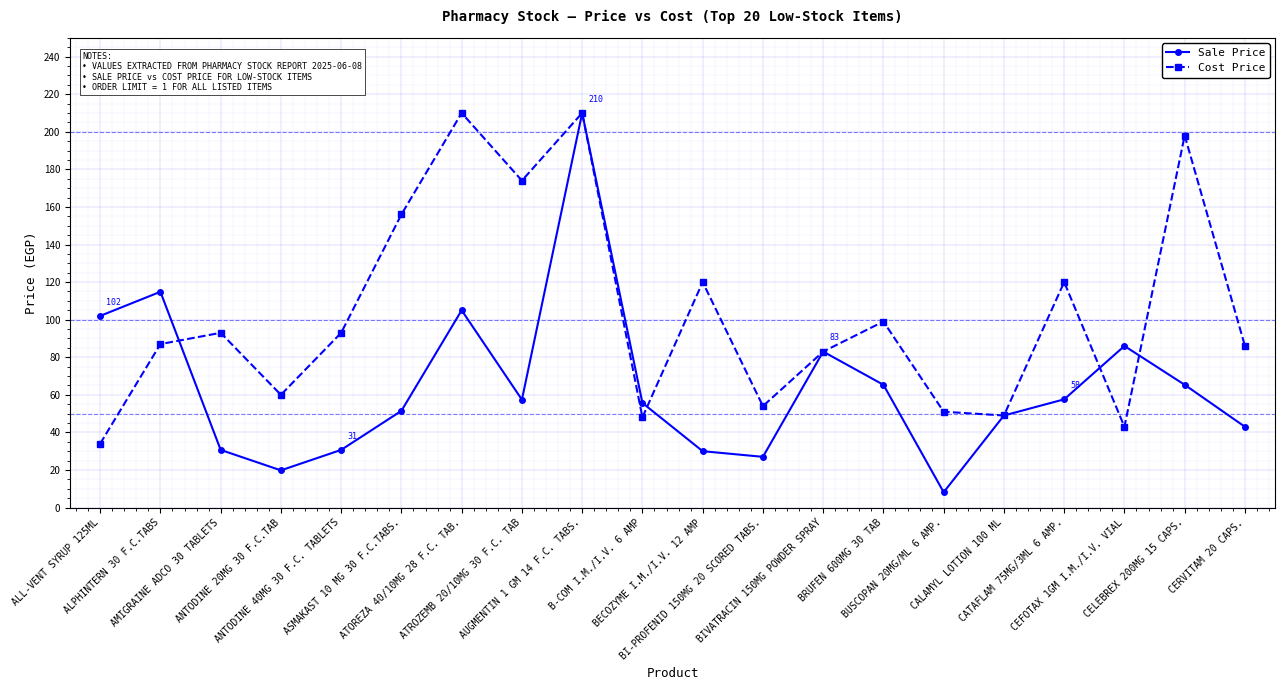

At which category is the sum across all series the highest?

AUGMENTIN 1 GM 14 F.C. TABS.